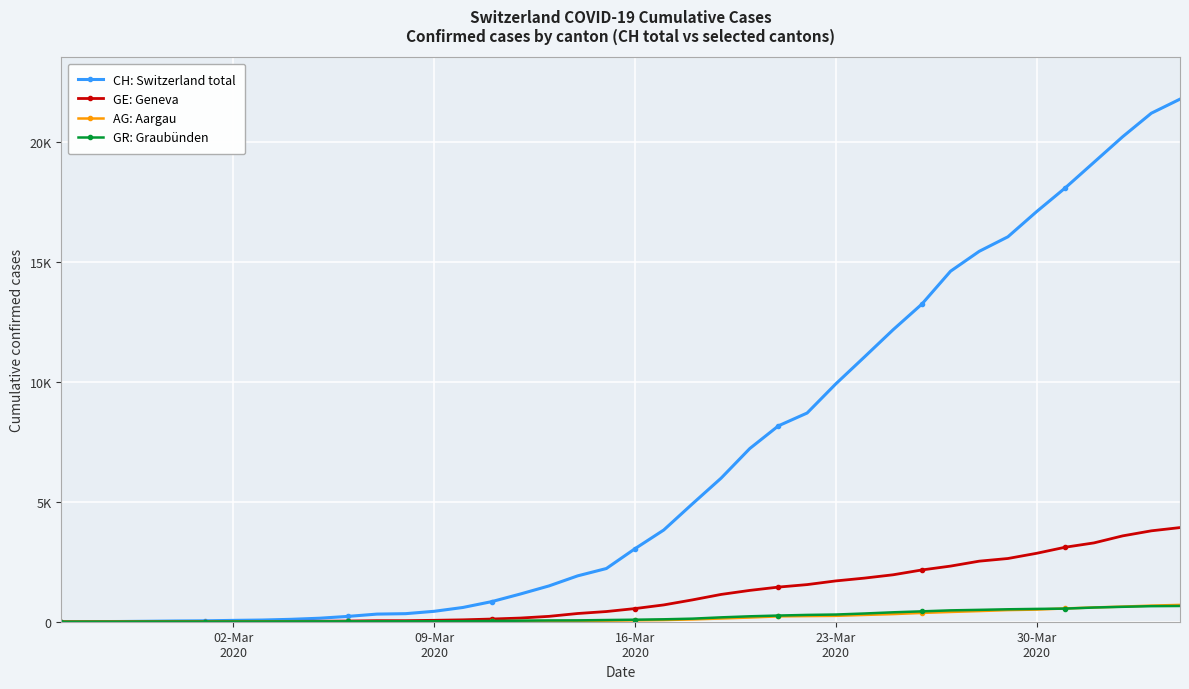

At how many categories does at least one series exceed 16805?

6